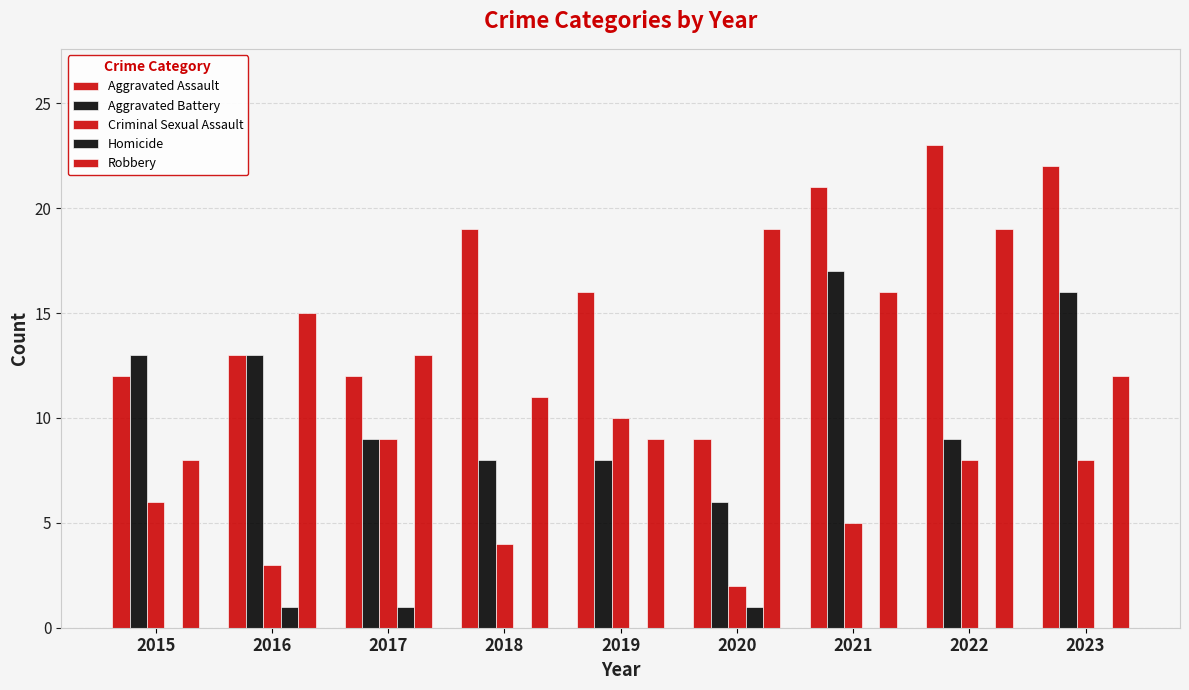

Between 2019 and 2018, which is larger?

2018